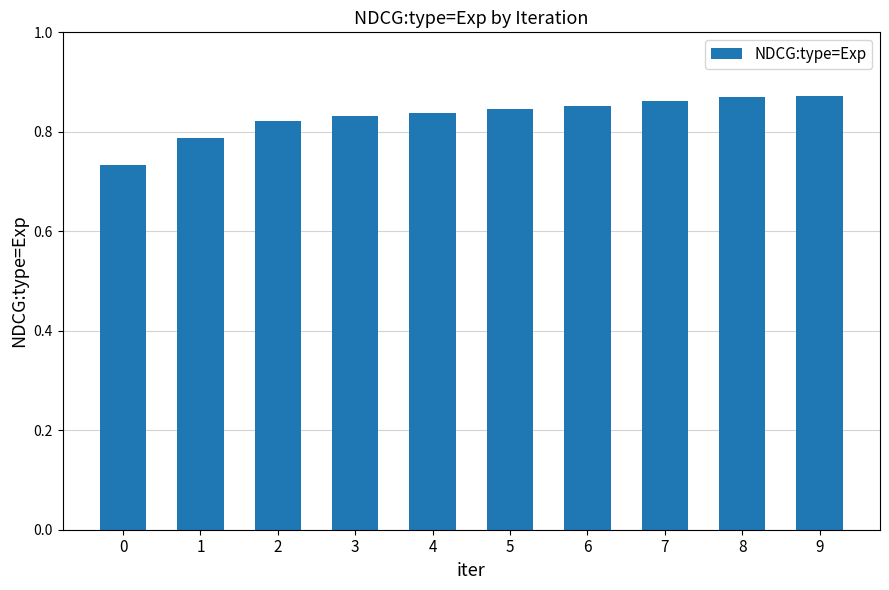

Which has a higher value, 3 or 1?

3